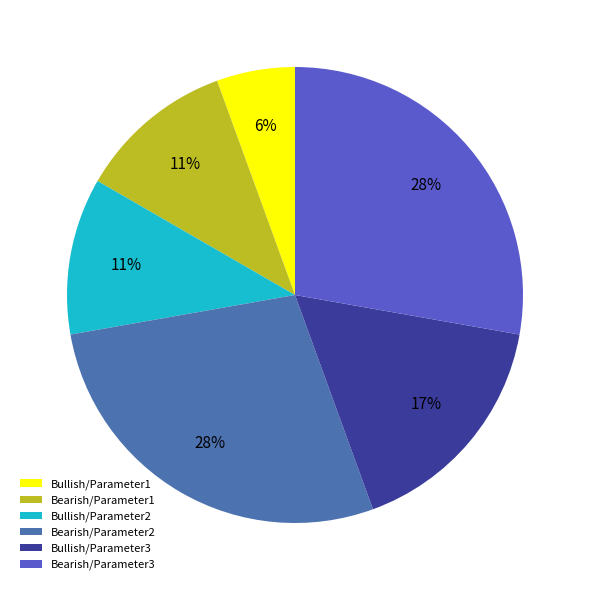

Which category has the smallest portion of the pie?

Bullish/Parameter1